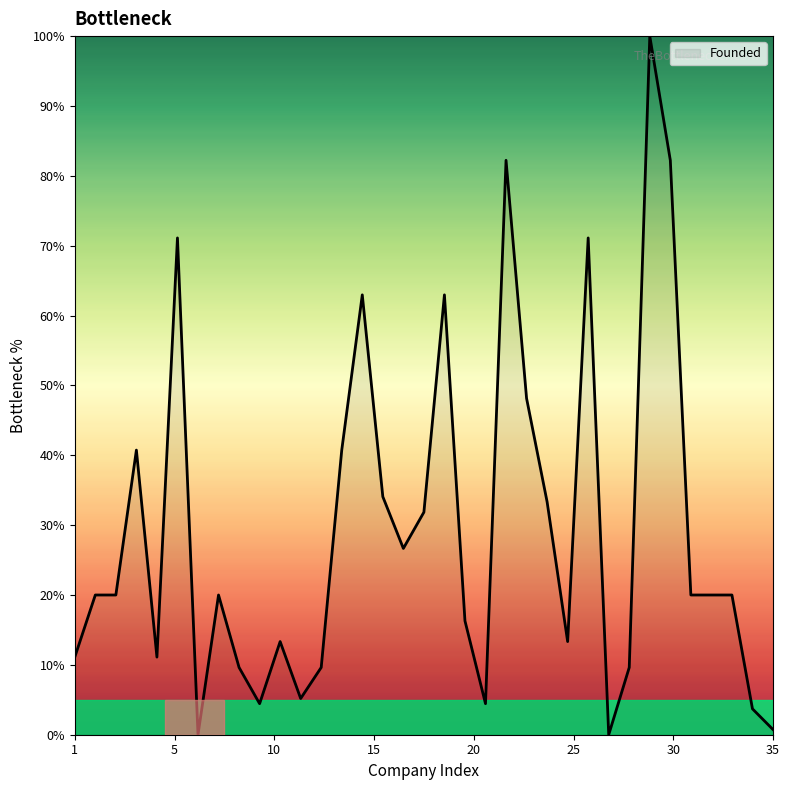

What is the greatest value displayed?

100.0